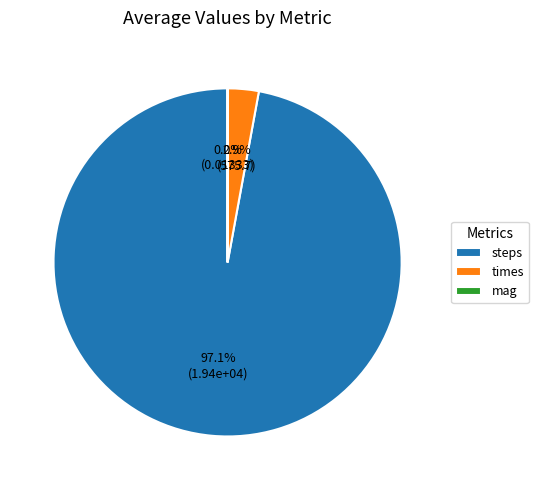

What percentage is NOT represented by steps?

2.9%